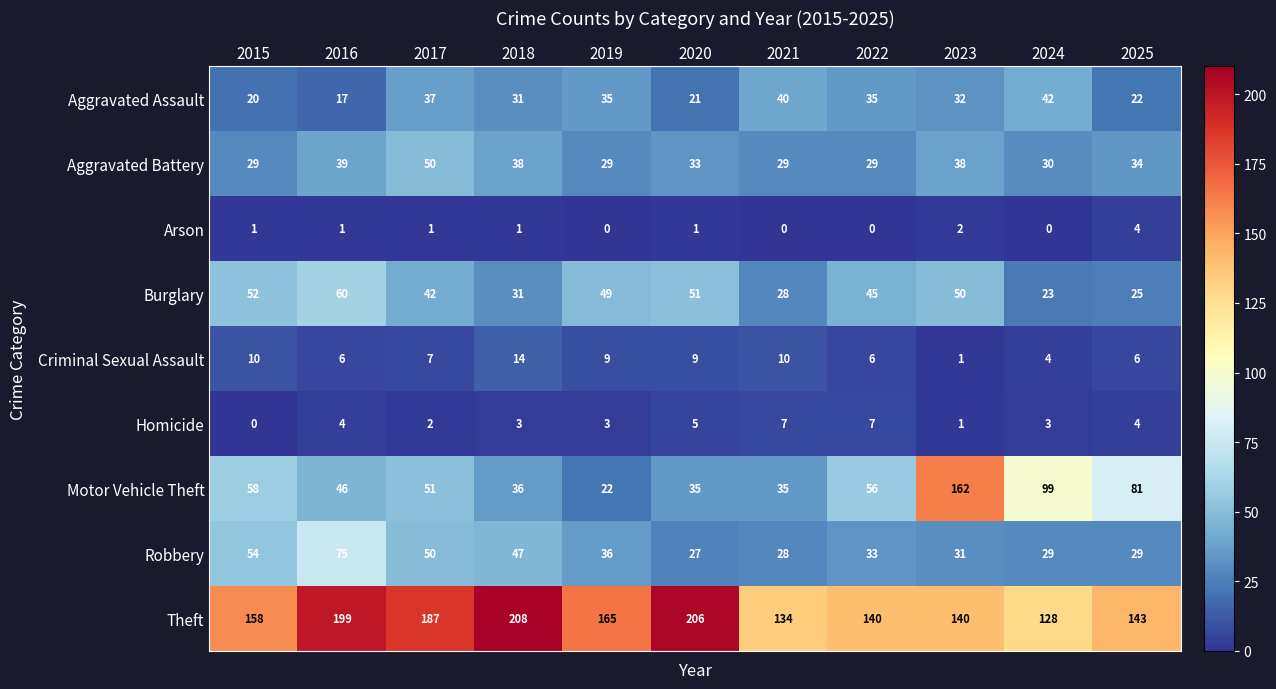

What is the difference between the second highest and second lowest values in the Motor Vehicle Theft series?

64